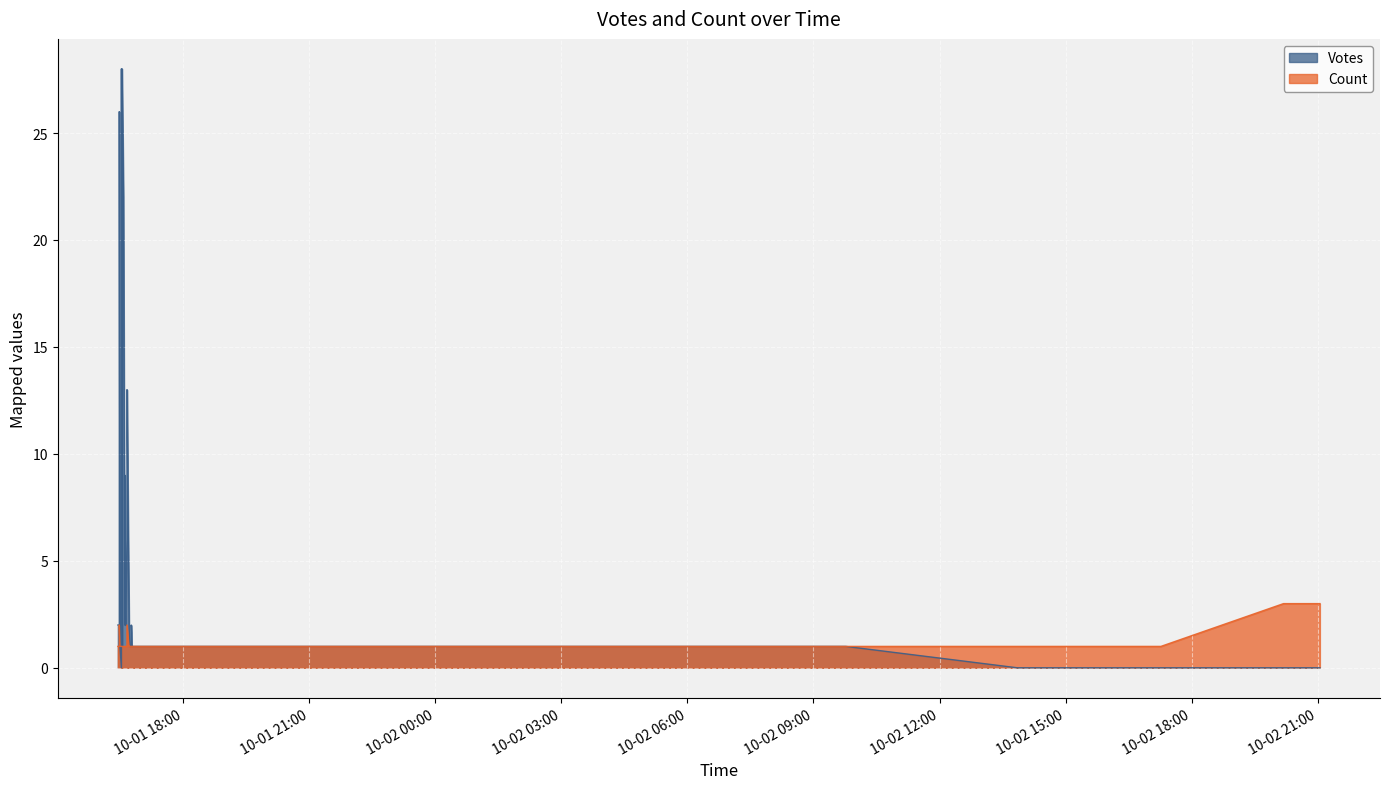

What value does the Count series have at 2019-10-01 16:27?

1